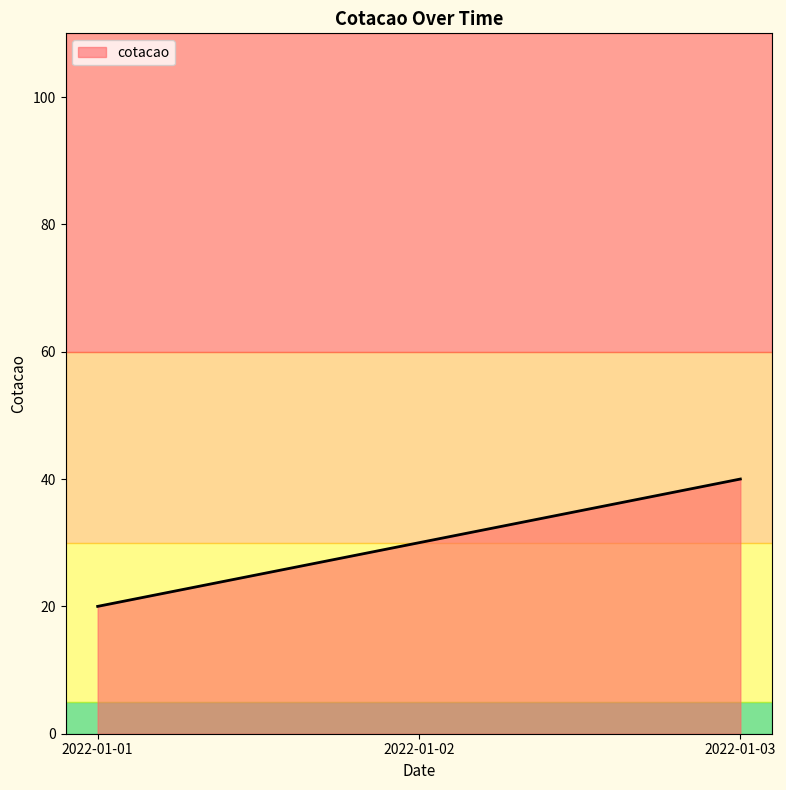

What is the change in value from 2022-01-01 to 2022-01-03?

+20